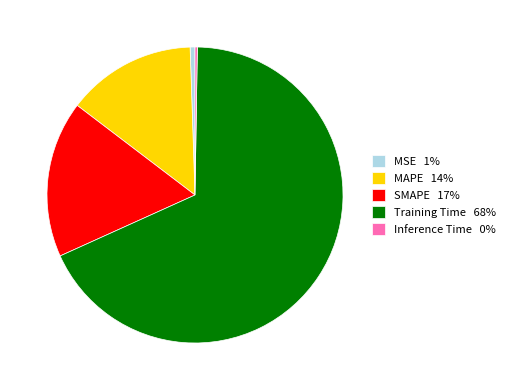

Do SMAPE 17% and Training Time 68% together represent more than half of the pie?

Yes